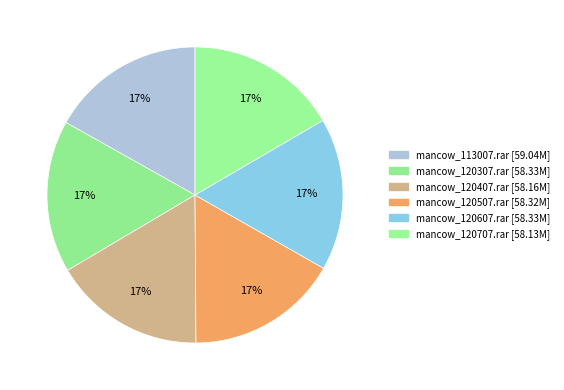

Which category has the biggest portion of the pie?

mancow_113007.rar